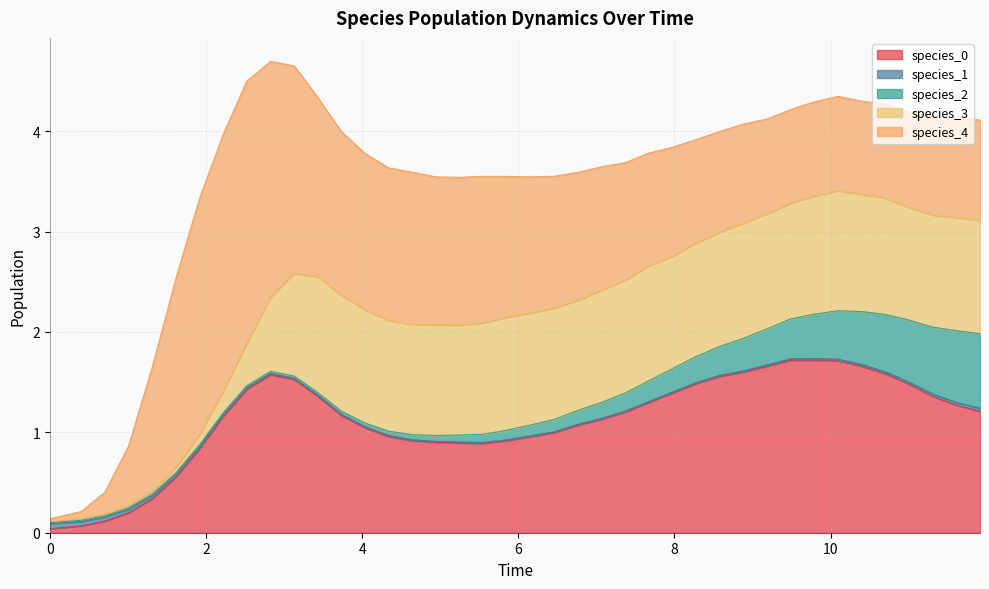

Rank the series at 35 from lowest to highest value.

species_1, species_2, species_4, species_3, species_0